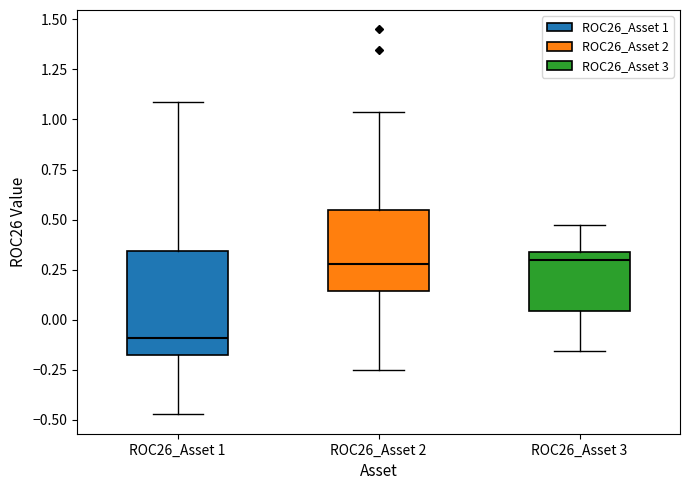

Where does the median line of the box for ROC26_Asset 3 sit on the y-axis? The values are not printed on the chart, so give them approximately, as read against the axis.

0.30